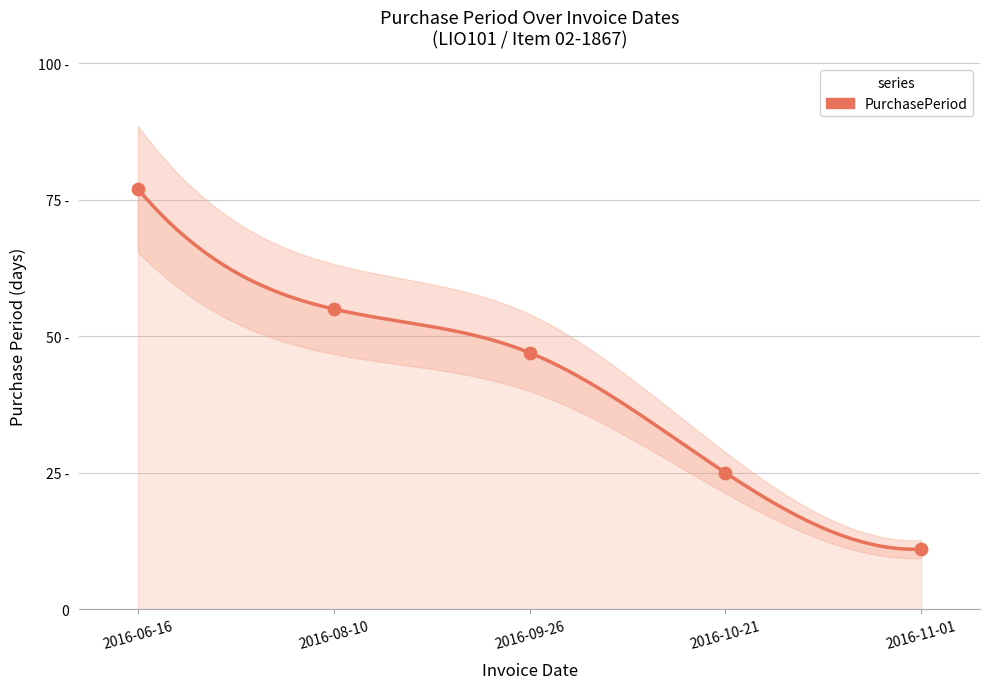

Which has a higher value, 2016-11-01 or 2016-06-16?

2016-06-16